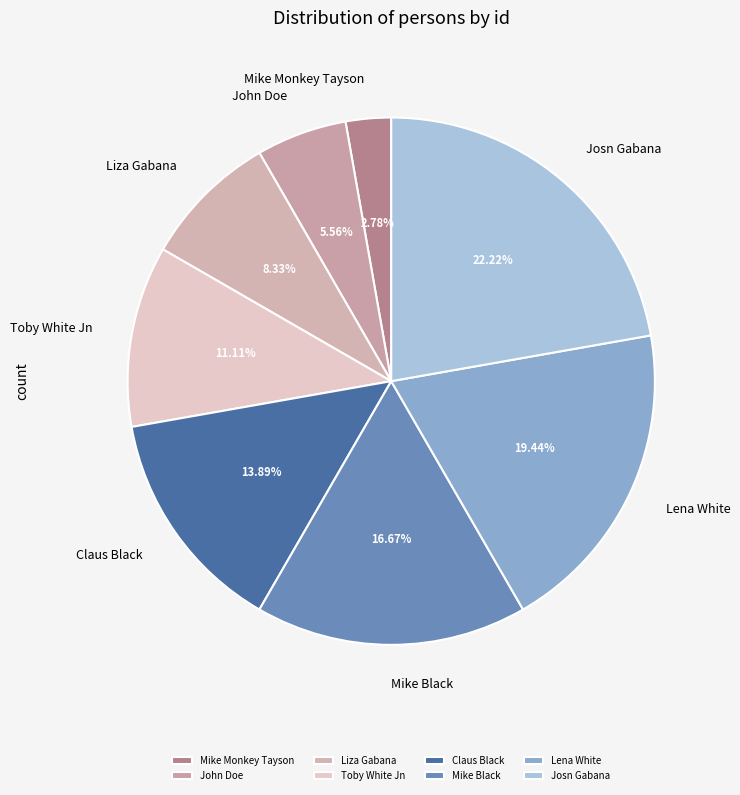

To the nearest percent, what is the difference between the John Doe and Liza Gabana slice percentages?

3%